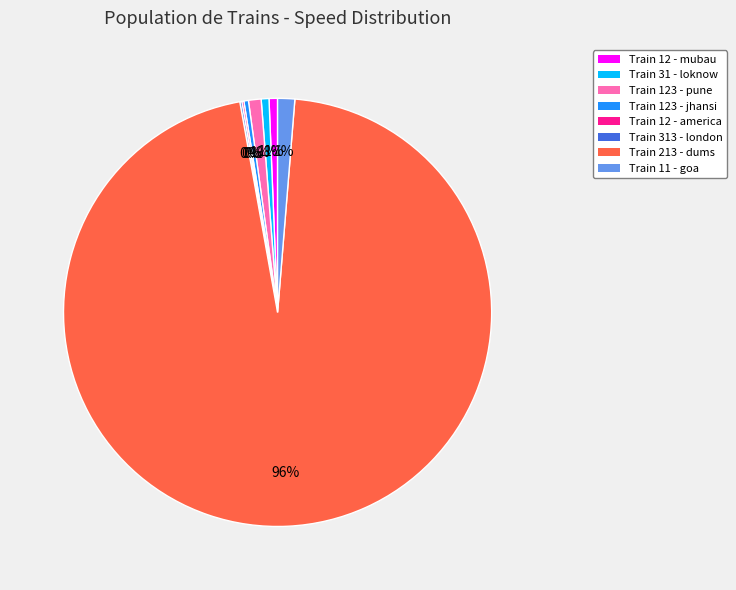

To the nearest percent, what is the average slice percentage?

12%